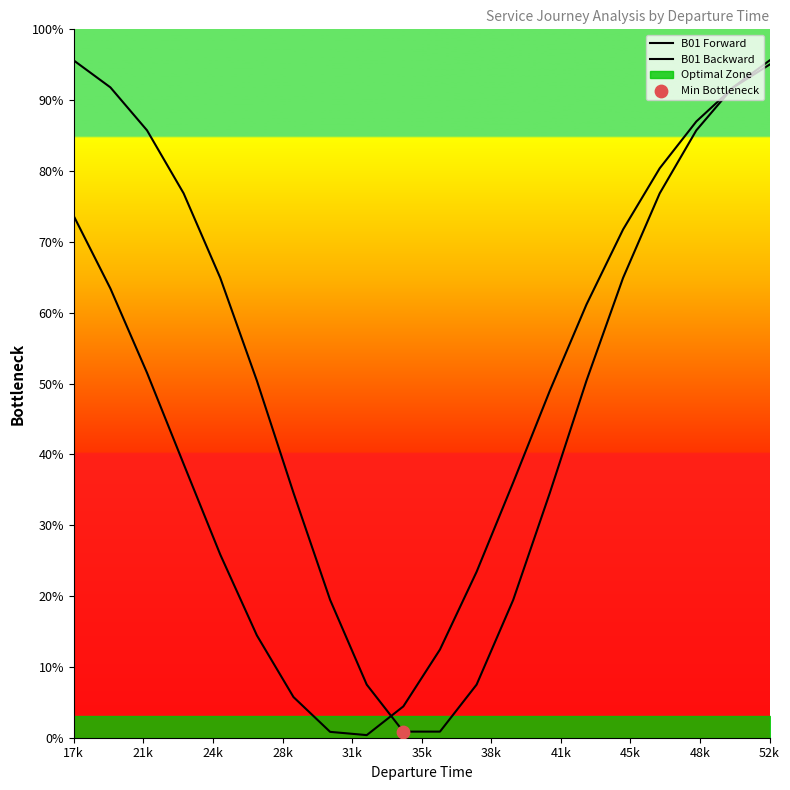

At how many categories does at least one series exceed 64?

10